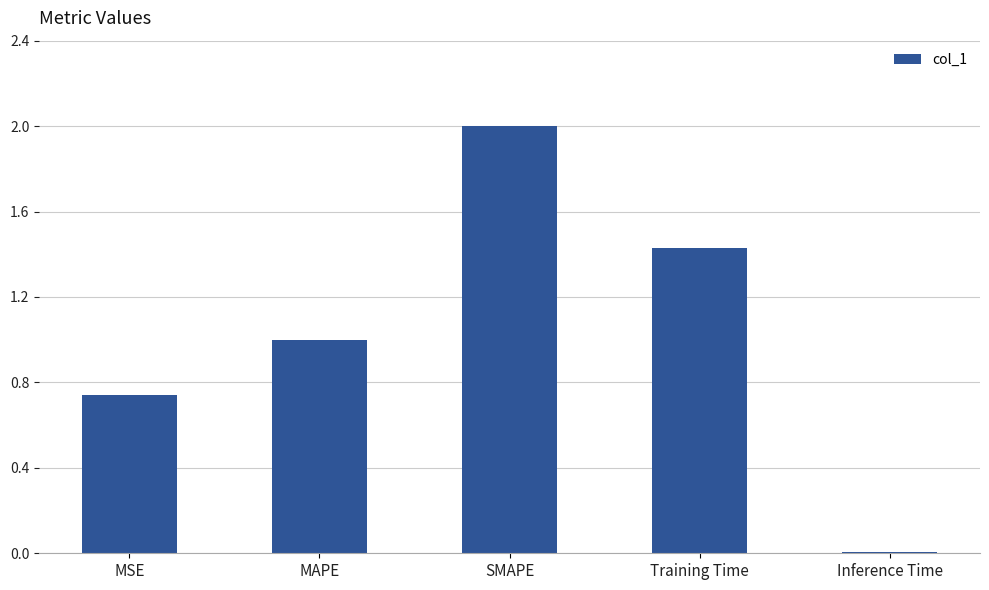

What is the sum of all values?

5.2